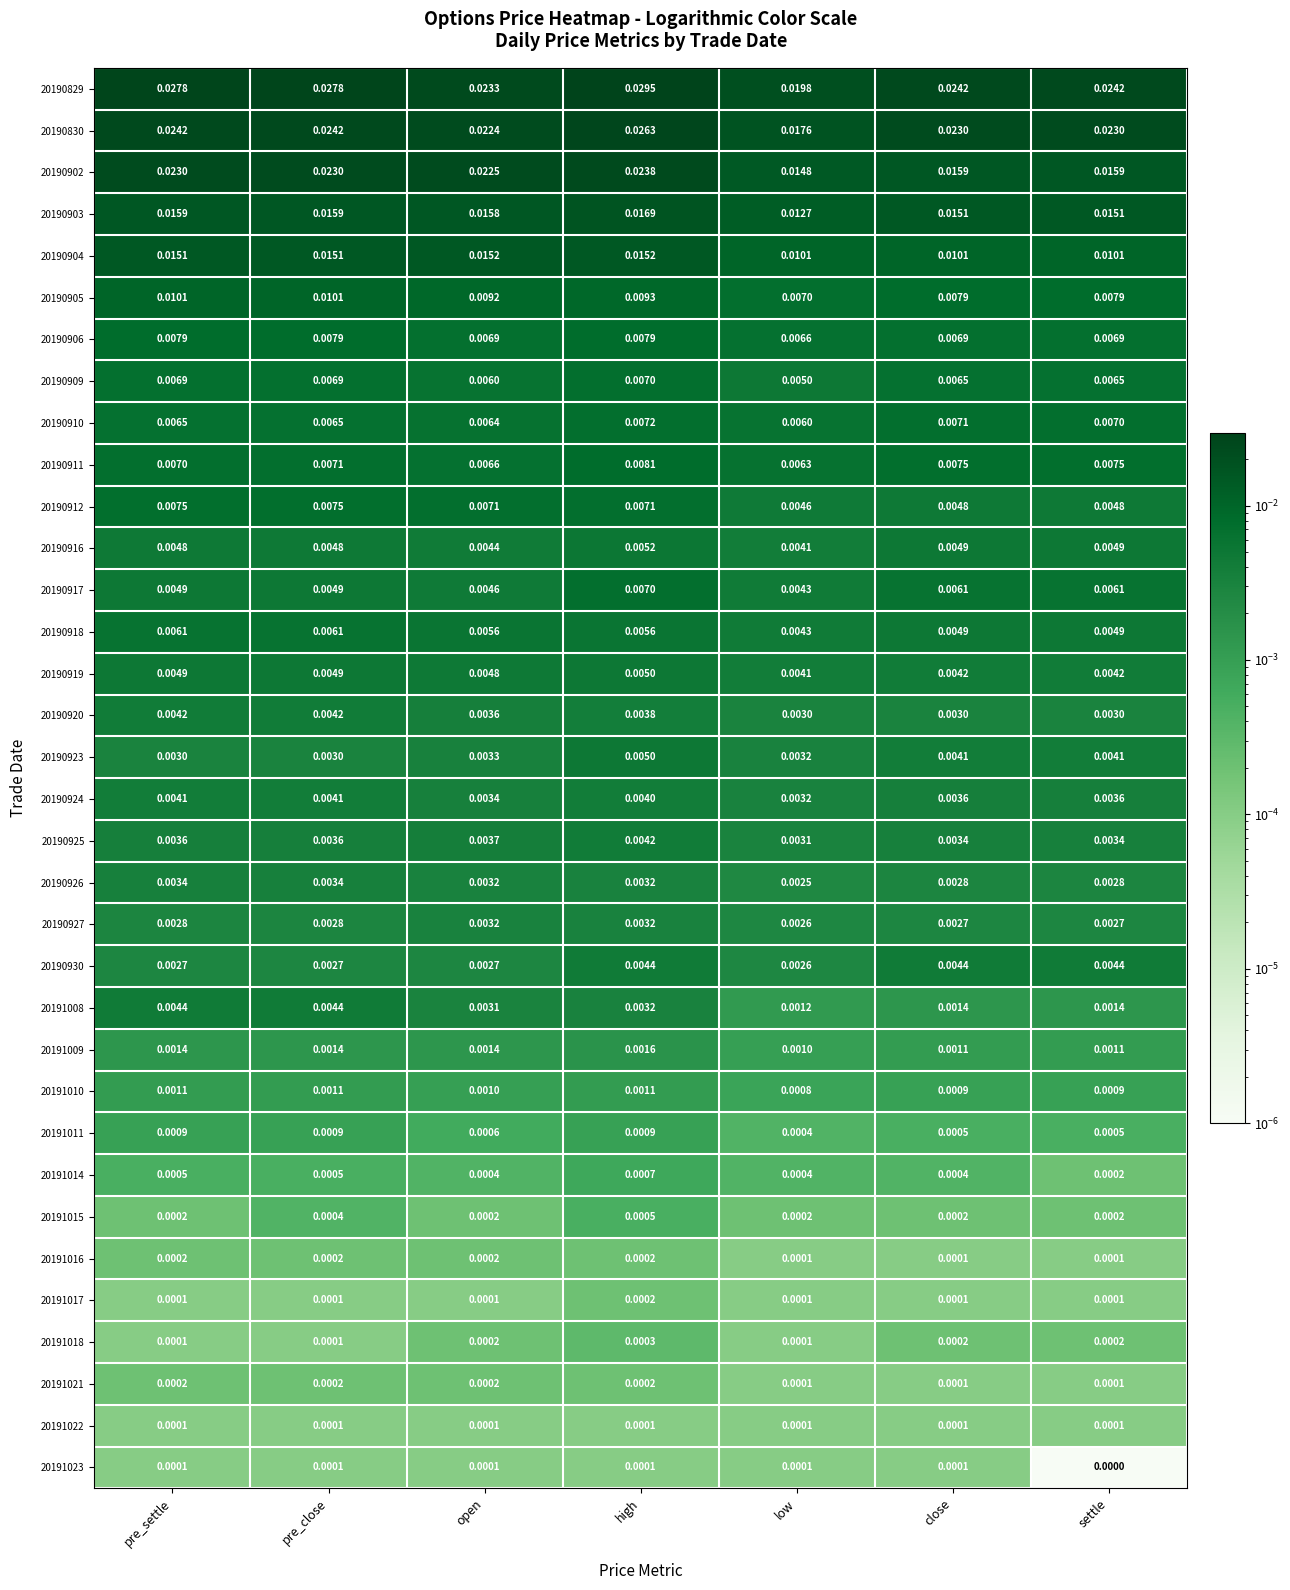

At how many categories does at least one series exceed 0?

7